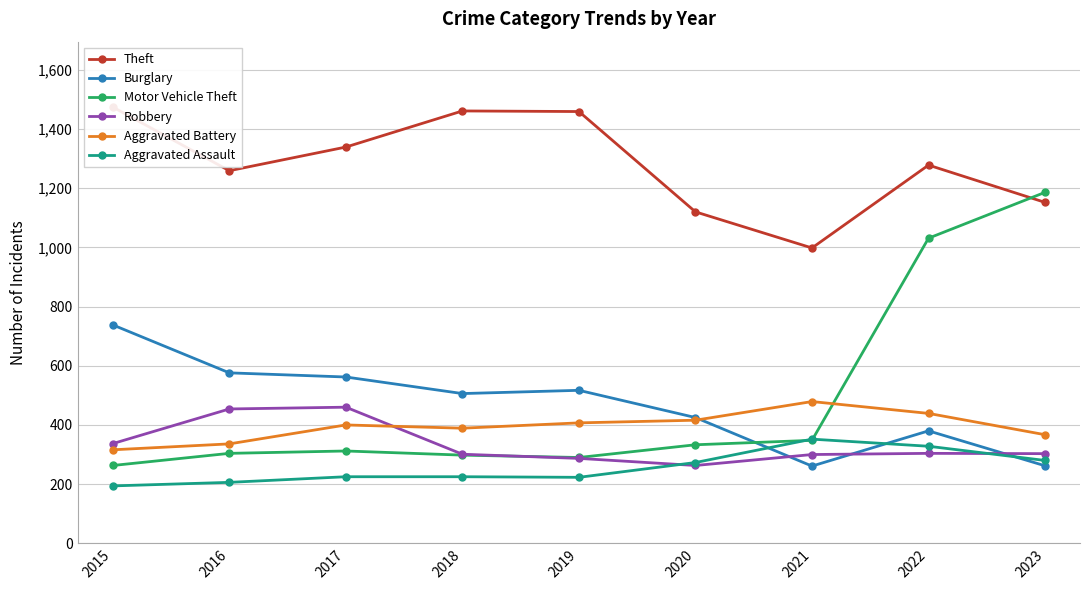

What is the difference between the second highest and minimum values in the Aggravated Battery series?

123